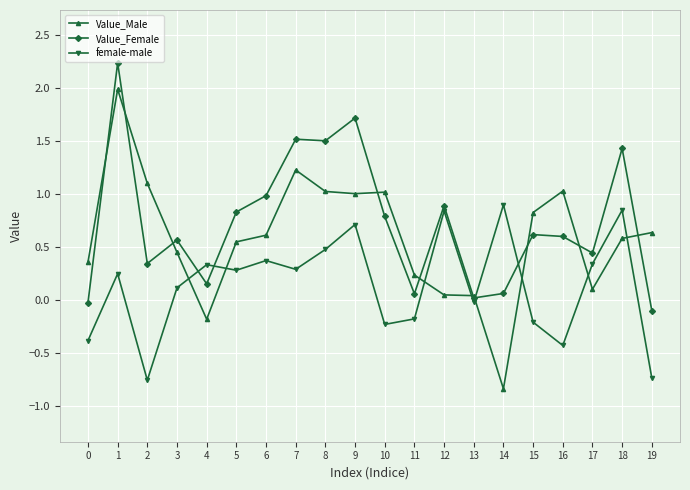

Between 5 and 6, which series saw the biggest shift?

Value_Female